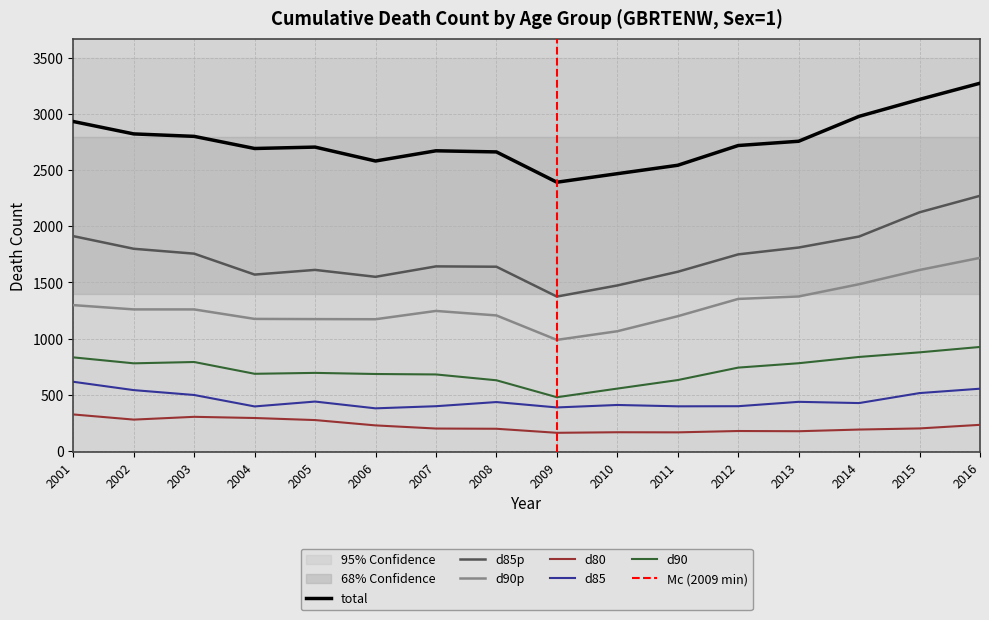

Rank the series at 2009 from lowest to highest value.

d80, d85, d90, d90p, d85p, total